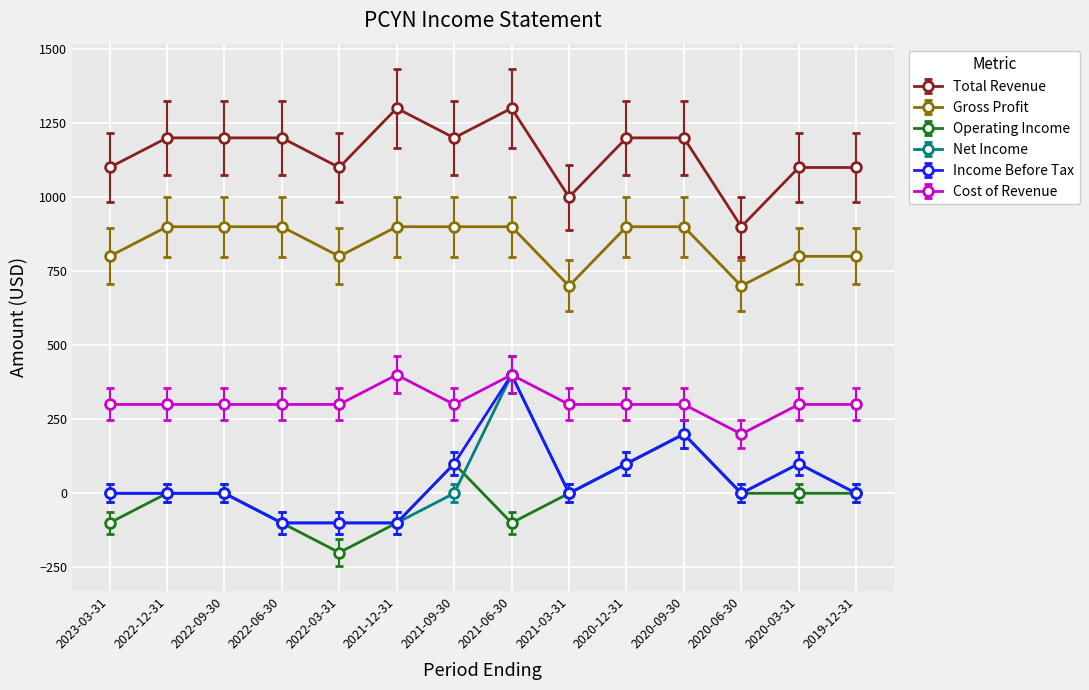

Which series has the largest total across all categories?

Total Revenue